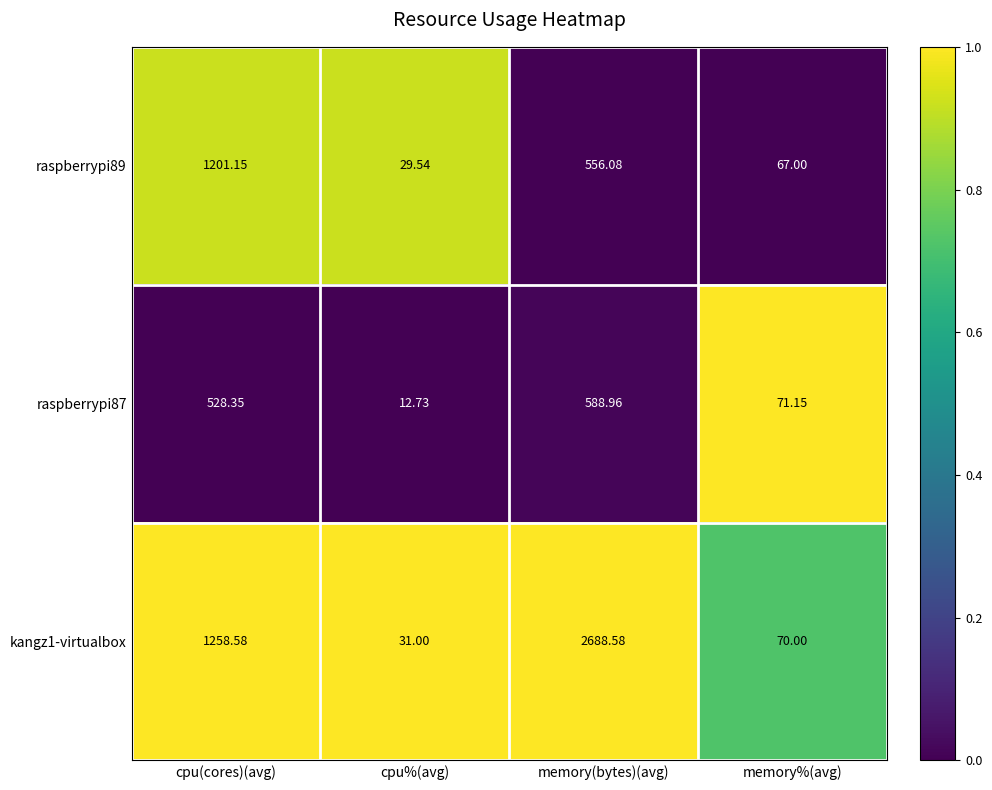

List the series in order of their peak value, lowest first.

raspberrypi87, raspberrypi89, kangz1-virtualbox